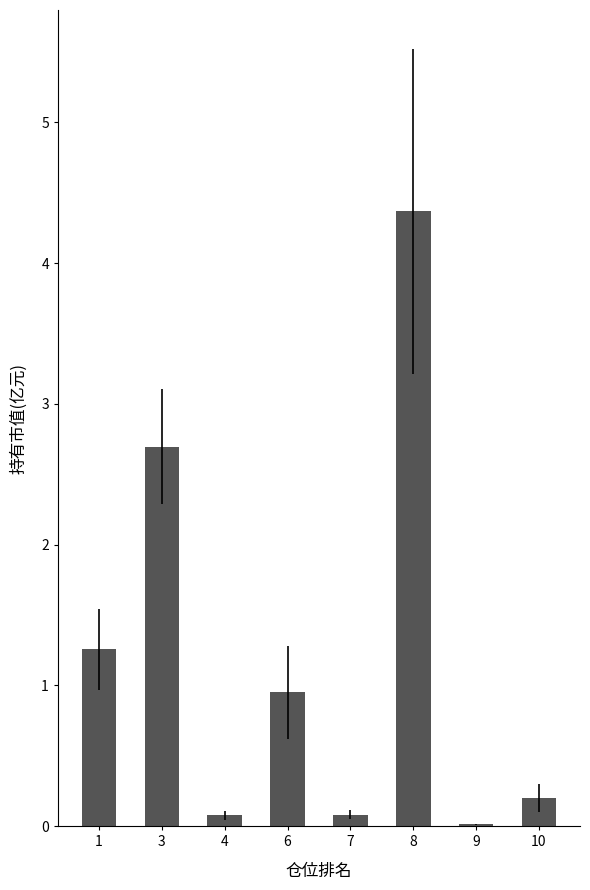

How many data points does each series have?

8